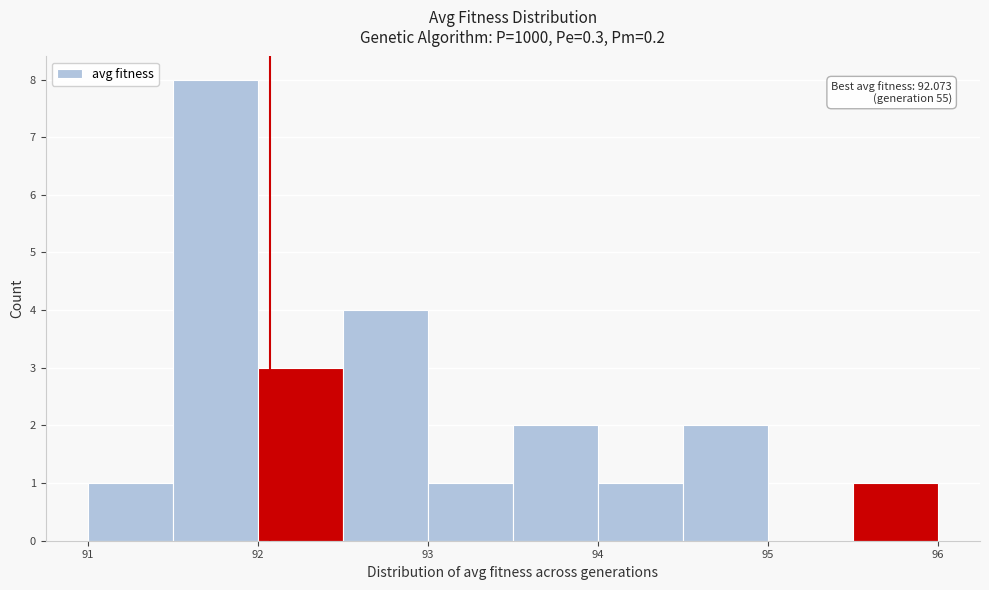

Which range on the x-axis has the tallest bar?

91.5 to 92.0